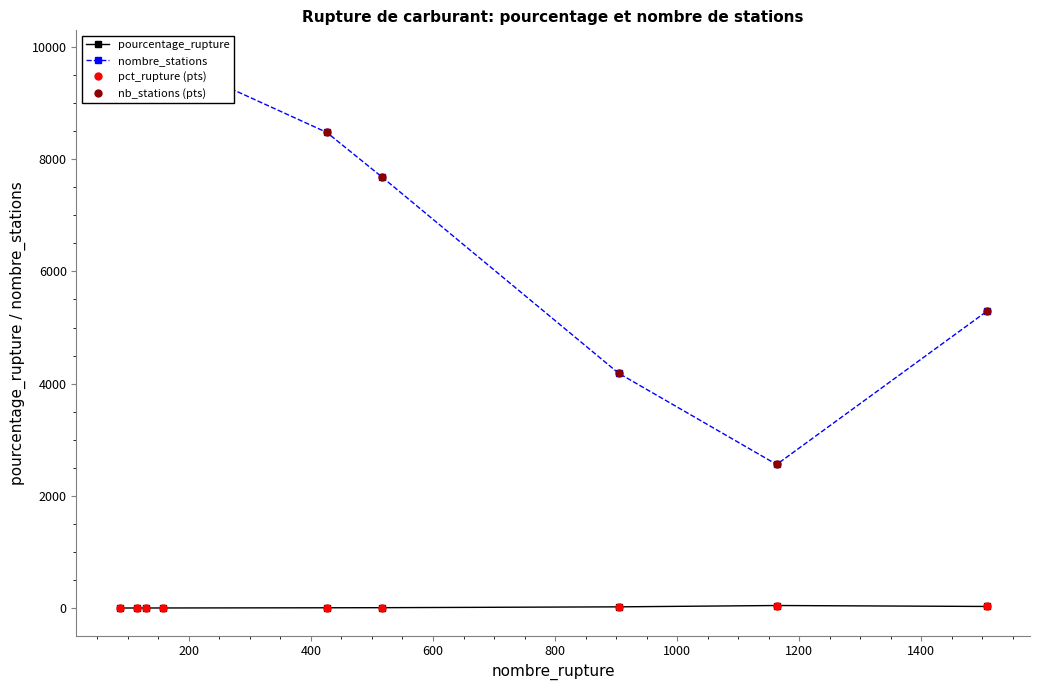

True or false: nombre_stations and pourcentage_rupture cross at least once.

False